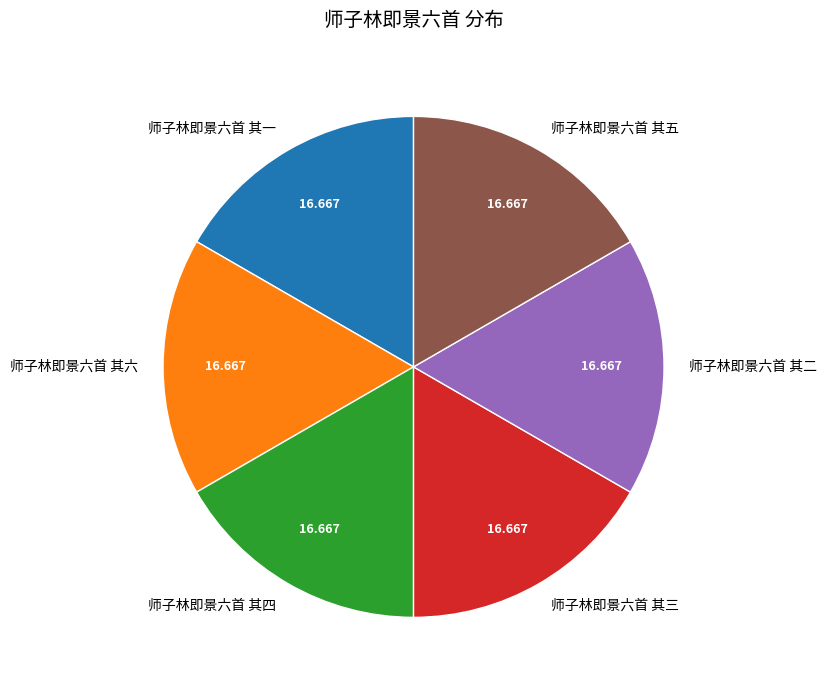

How many segments does this pie chart have?

6